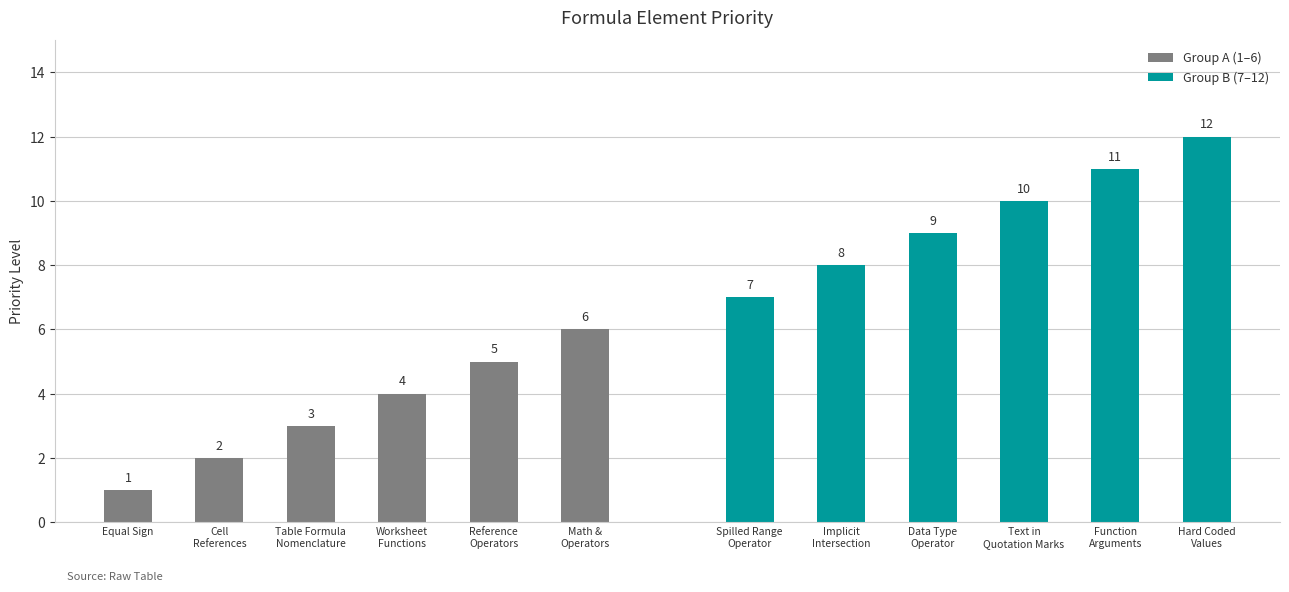

The value of Group A (1–6) at Reference
Operators is 5. True or false?

True